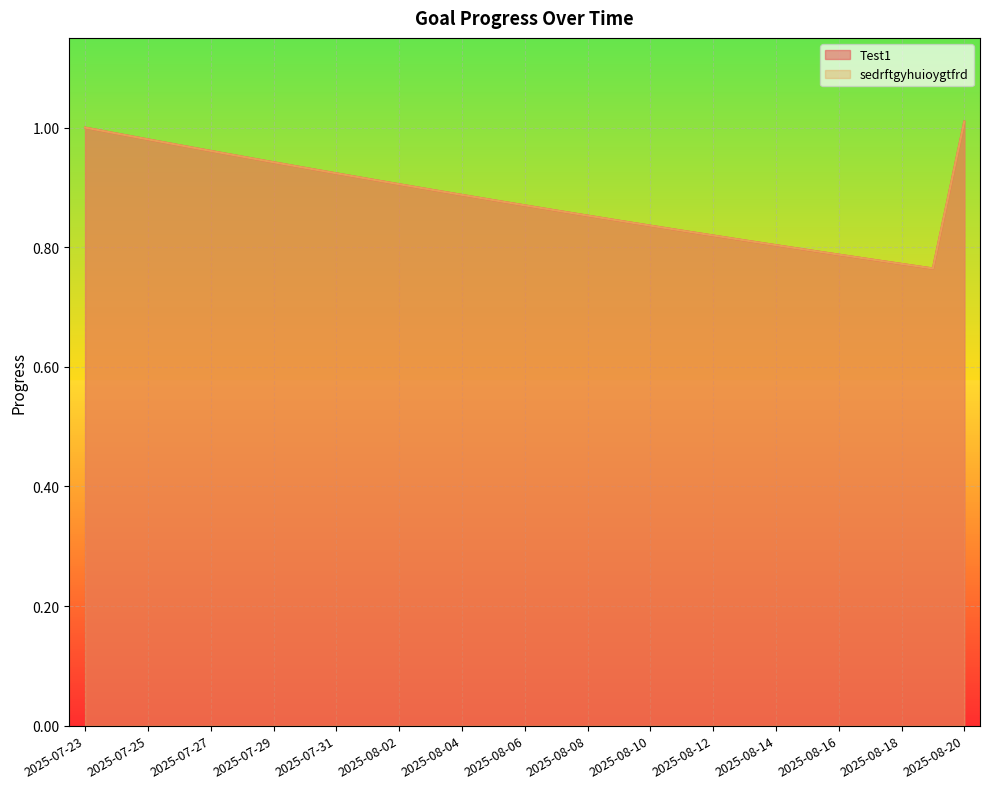

At 2025-08-05, list the series in order from smallest to largest.

Test1, sedrftgyhuioygtfrd